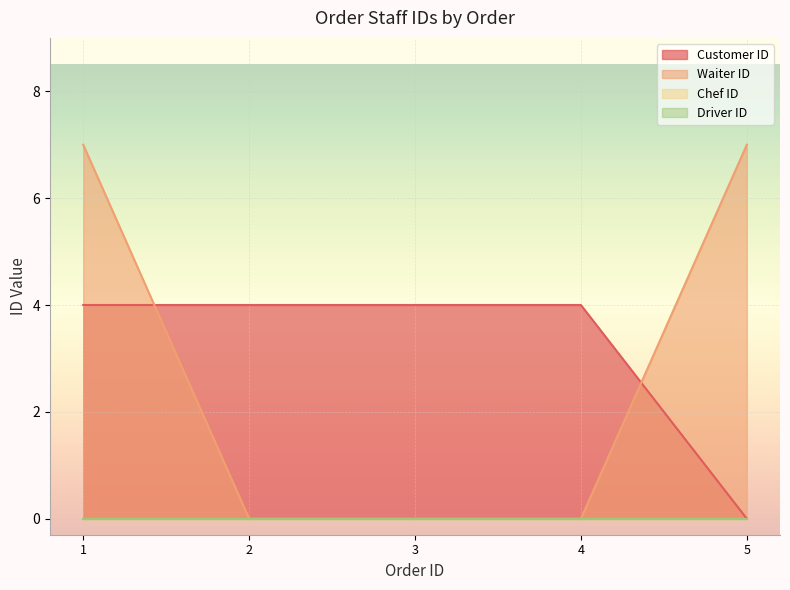

Which category has the highest value in the Waiter ID series?

1